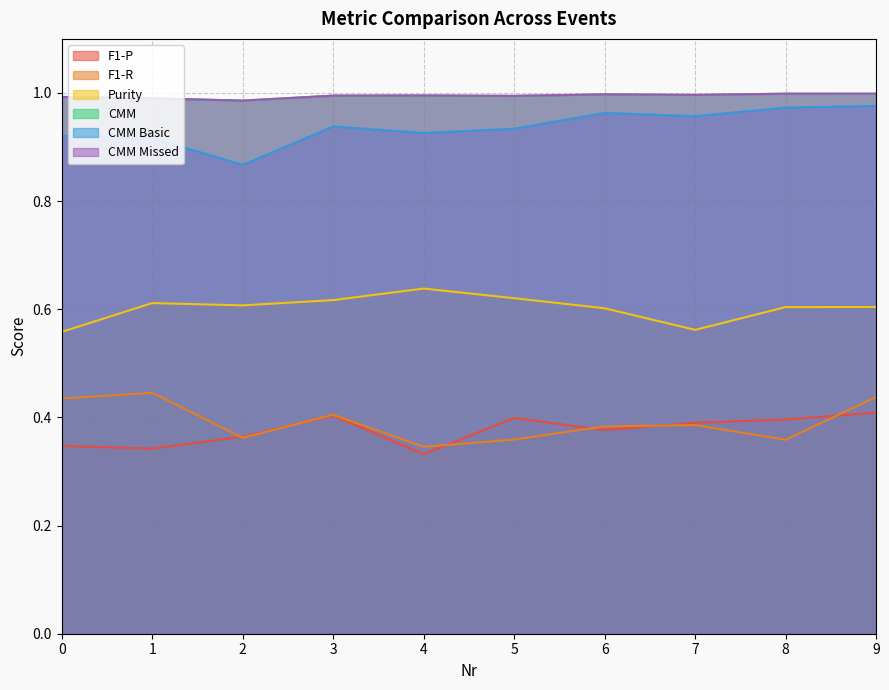

Count the F1-P values in the range 0 to 1.

10